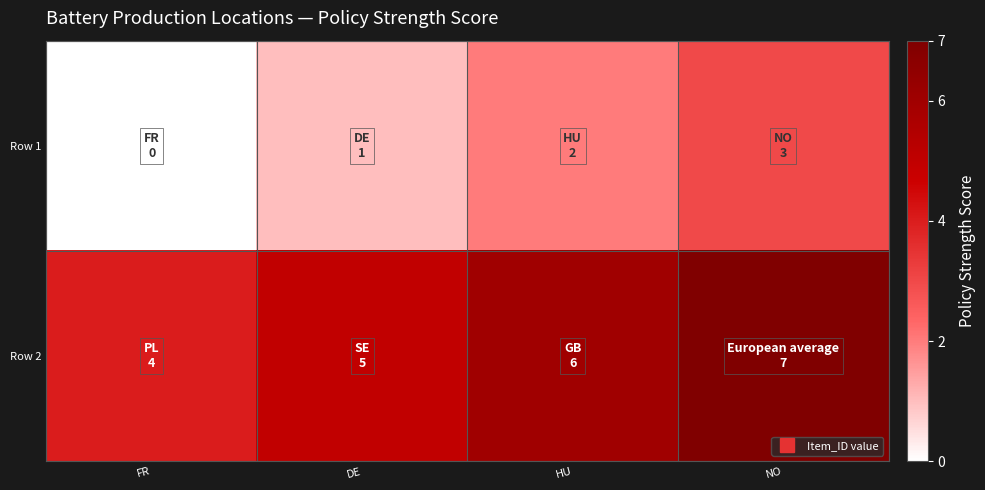

Which series changed the most between FR and HU?

Row 1